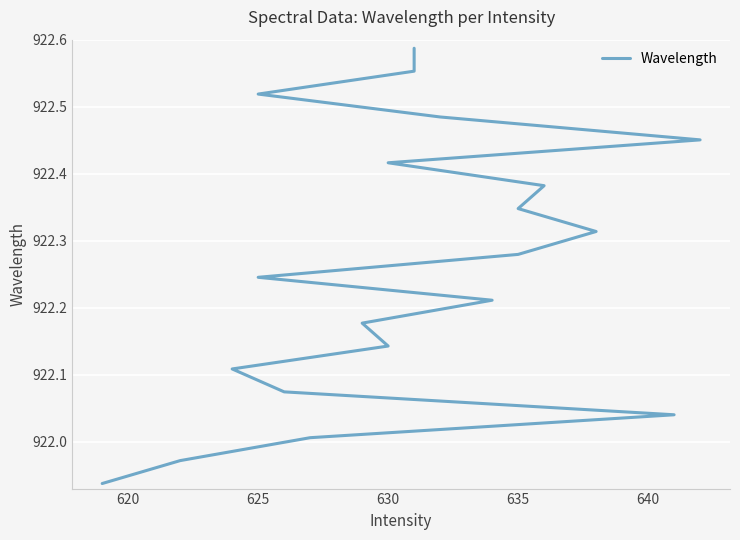

What is the sum of all values?

18445.2